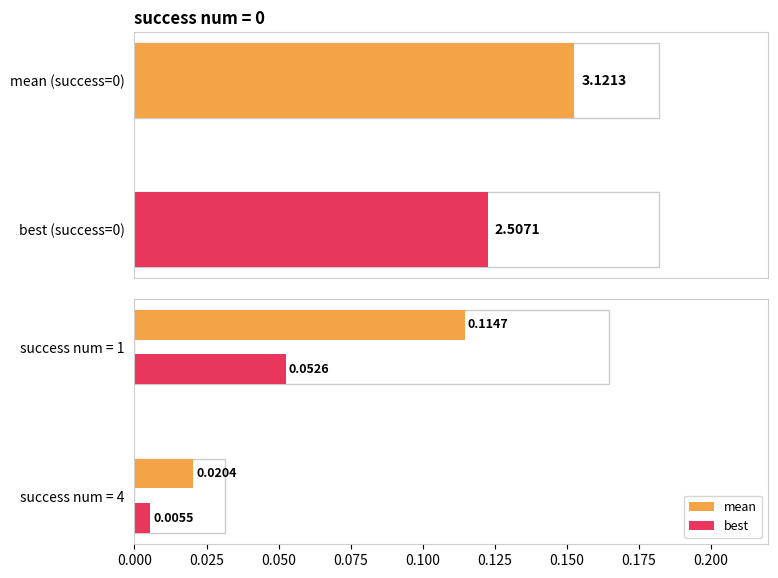

What is the value of the best bar at the 1st from the left?

0.1